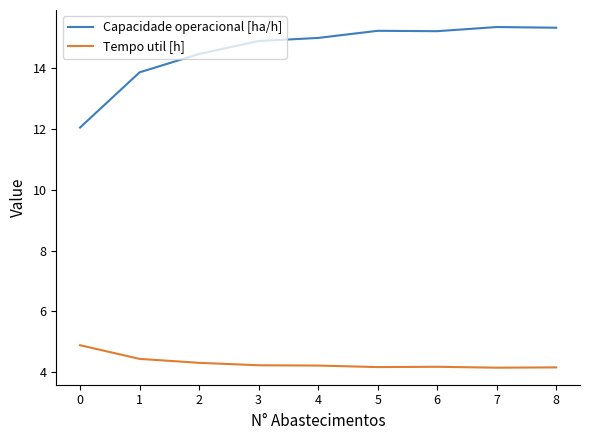

What value does the Tempo util [h] series have at 4?

4.2